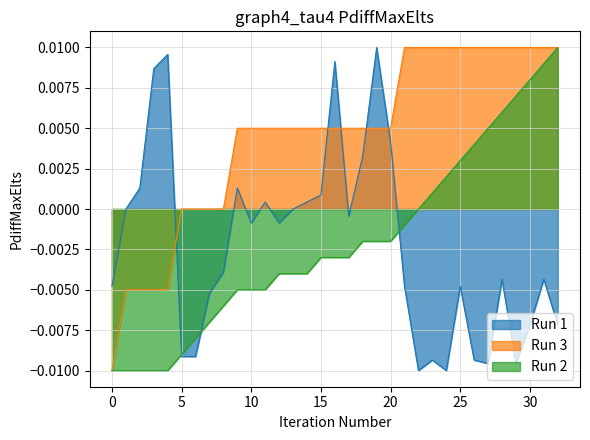

Which series has the largest total across all categories?

Run 3